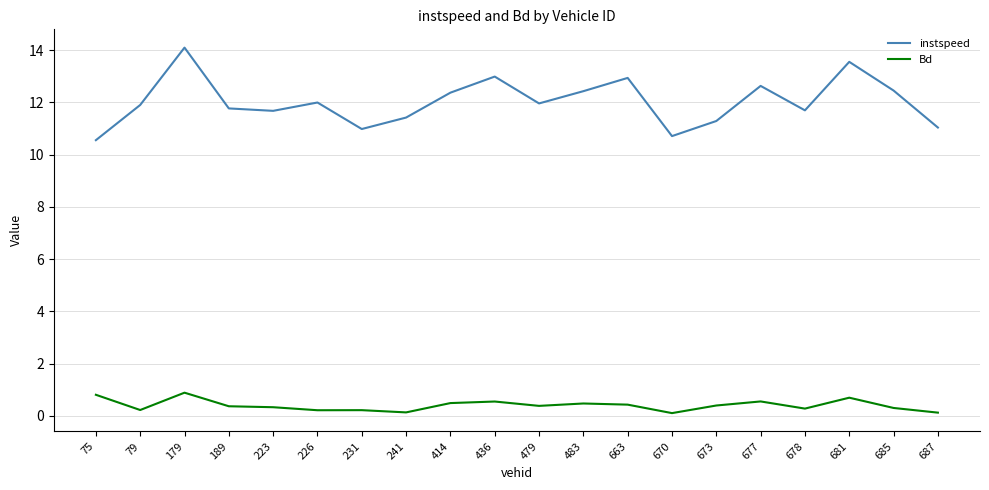

True or false: instspeed has more than 1 interior local peaks.

True